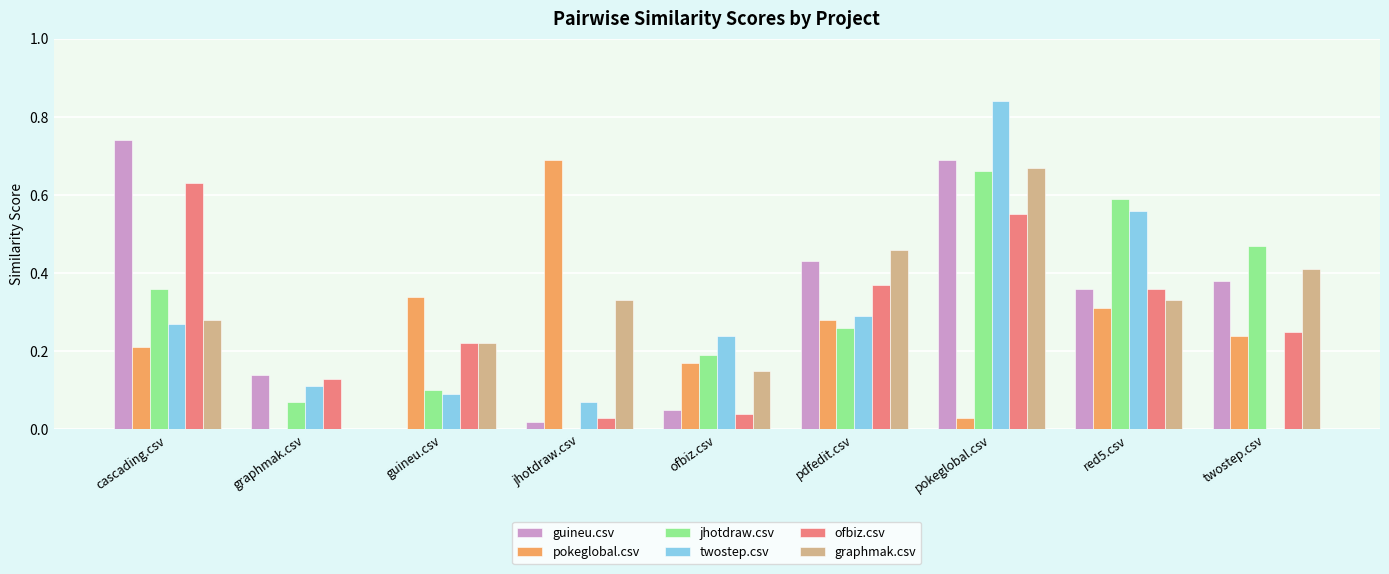

What is the sum of all ofbiz.csv values?

2.6